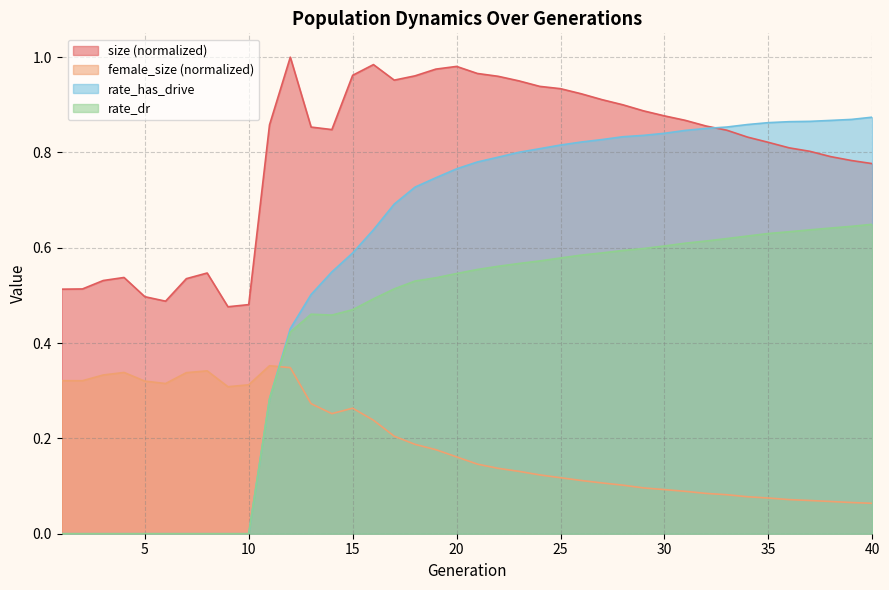

How many interior local peaks does the size series have?

5